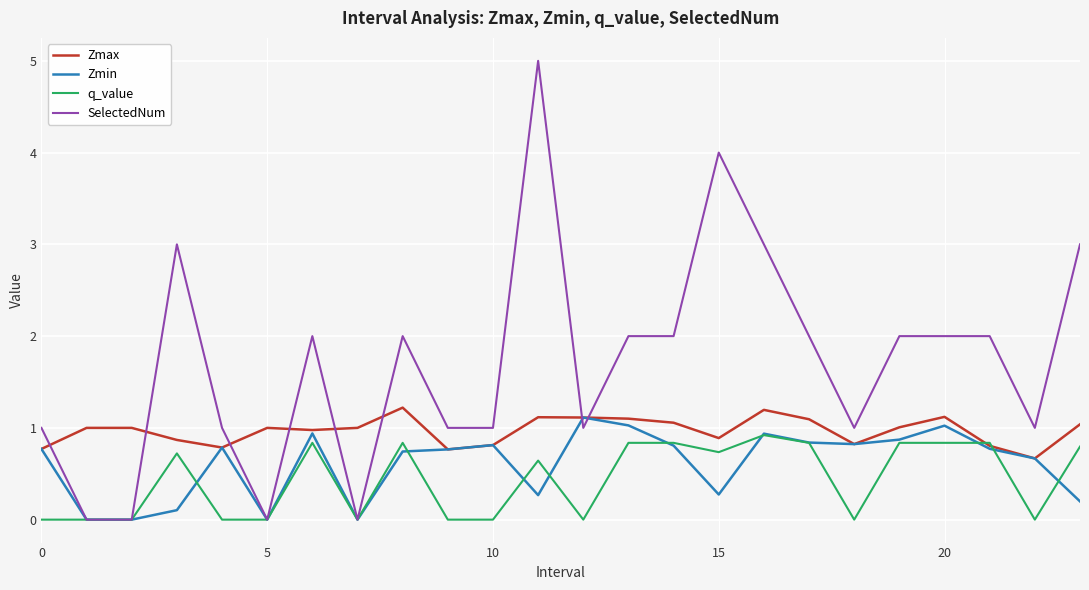

Which series has the largest range (max minus min)?

SelectedNum